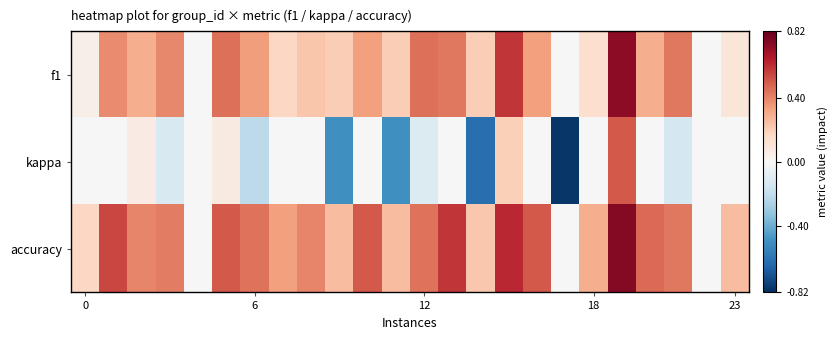

Which series has the largest range (max minus min)?

kappa